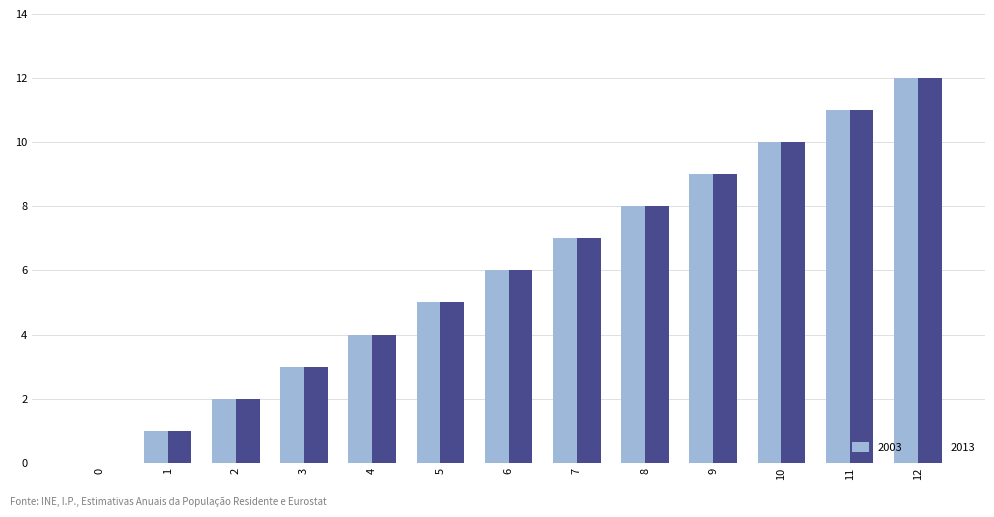

The value of 2013 at 12 is 21. True or false?

False